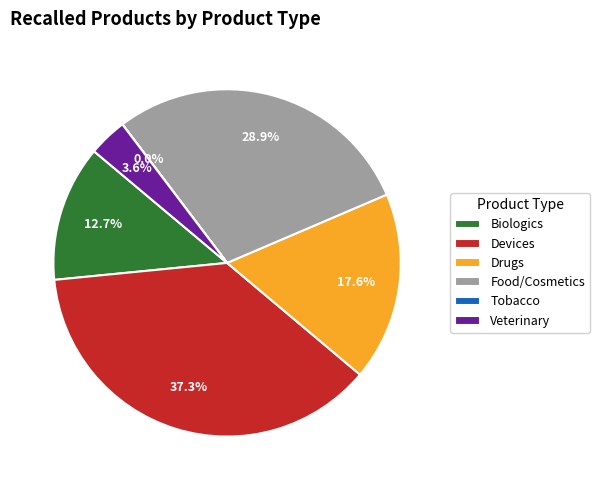

Which category has the biggest portion of the pie?

Devices